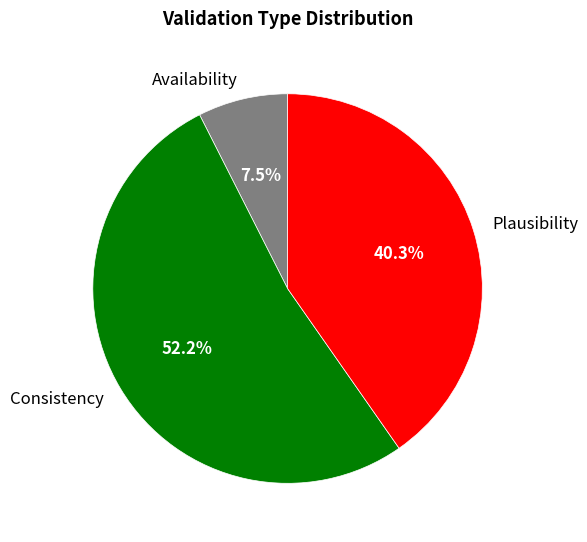

To the nearest percent, what portion does Consistency represent?

52%